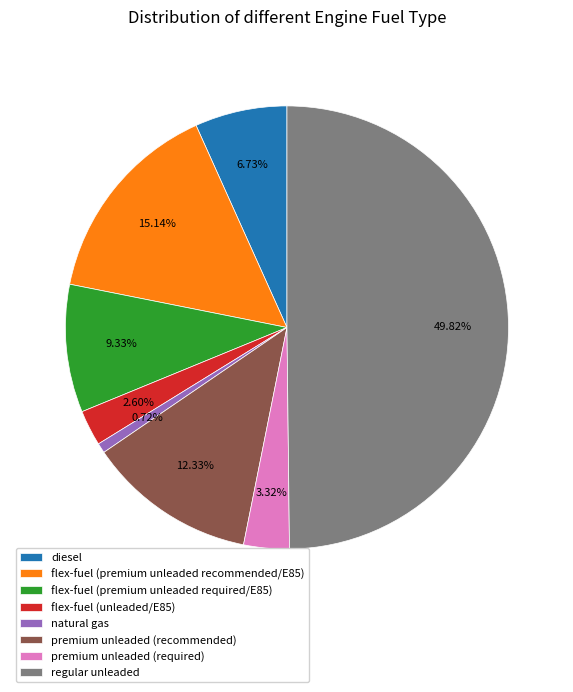

Is flex-fuel (unleaded/E85) the majority of the pie?

No